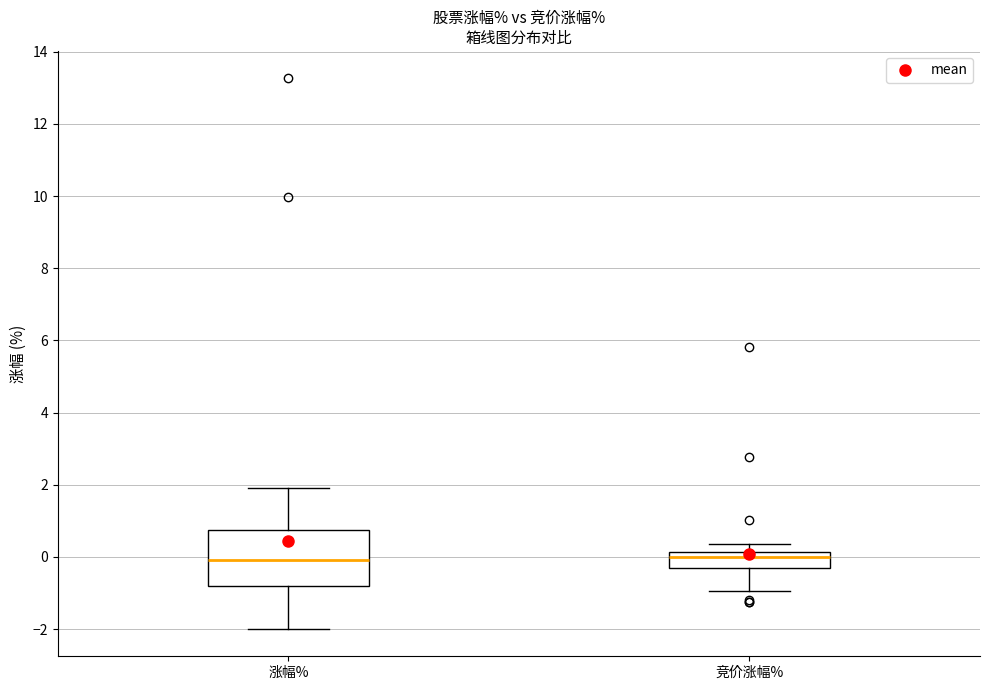

Reading left to right, read every box against the y-axis: the position of its median line, the range the box covers, and the ends of its whiskers. The values are not printed on the chart, so give them approximately, as read against the axis.

涨幅%: median 0.0, box -0.8 to 0.8, whiskers -2.0 to 2.0
竞价涨幅%: median 0.0, box -0.4 to 0.2, whiskers -1.0 to 0.4